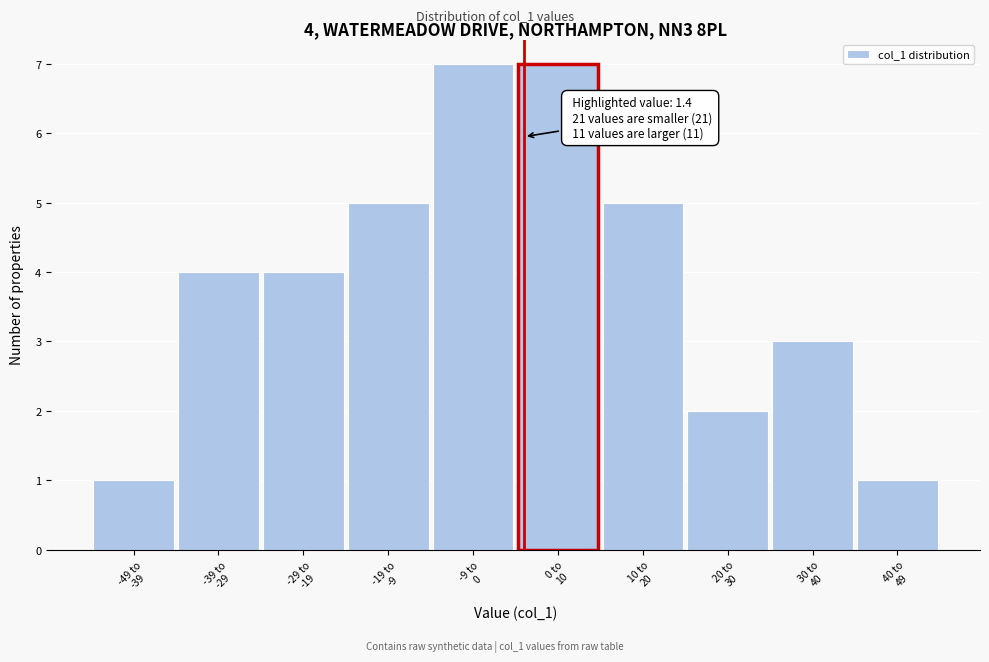

Reading left to right, what are all the values shown in this chart?

1	4	4	5	7	7	5	2	3	1